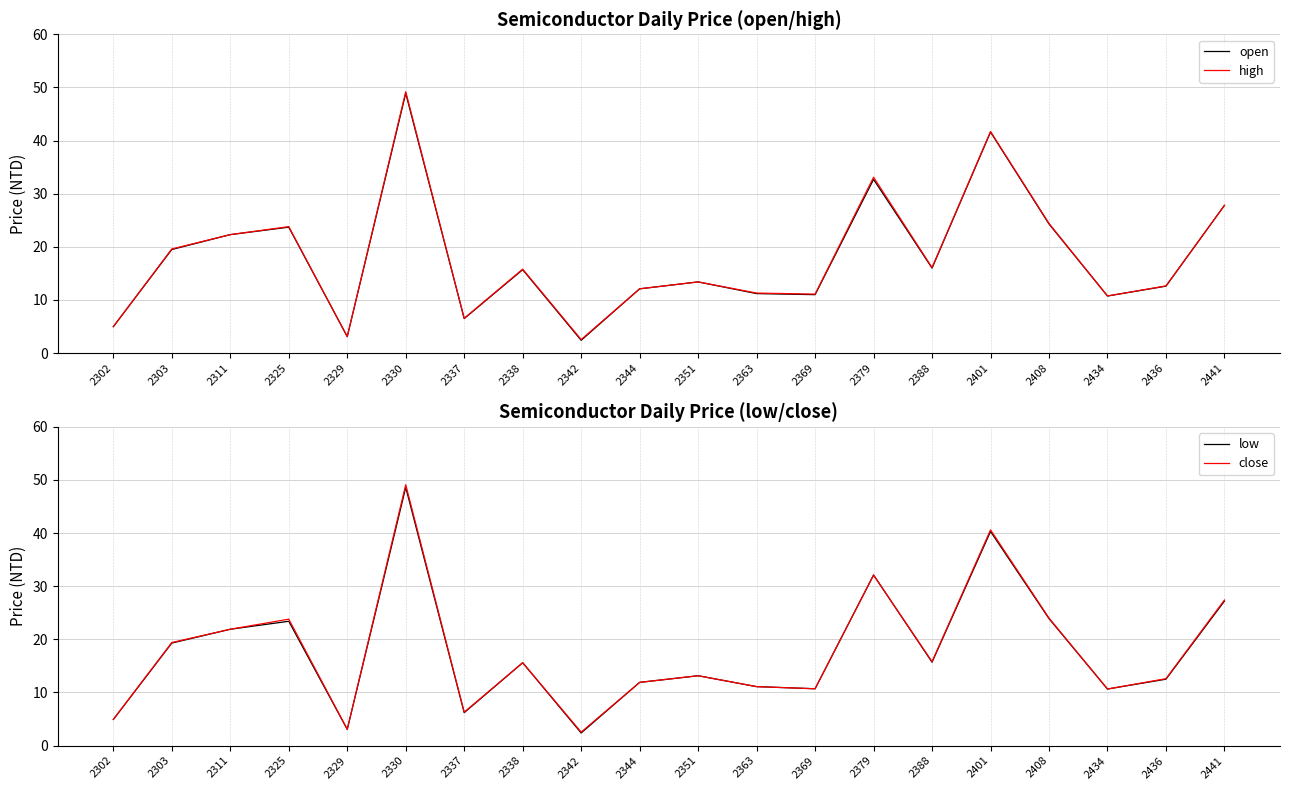

What is the minimum value for close?

2.5